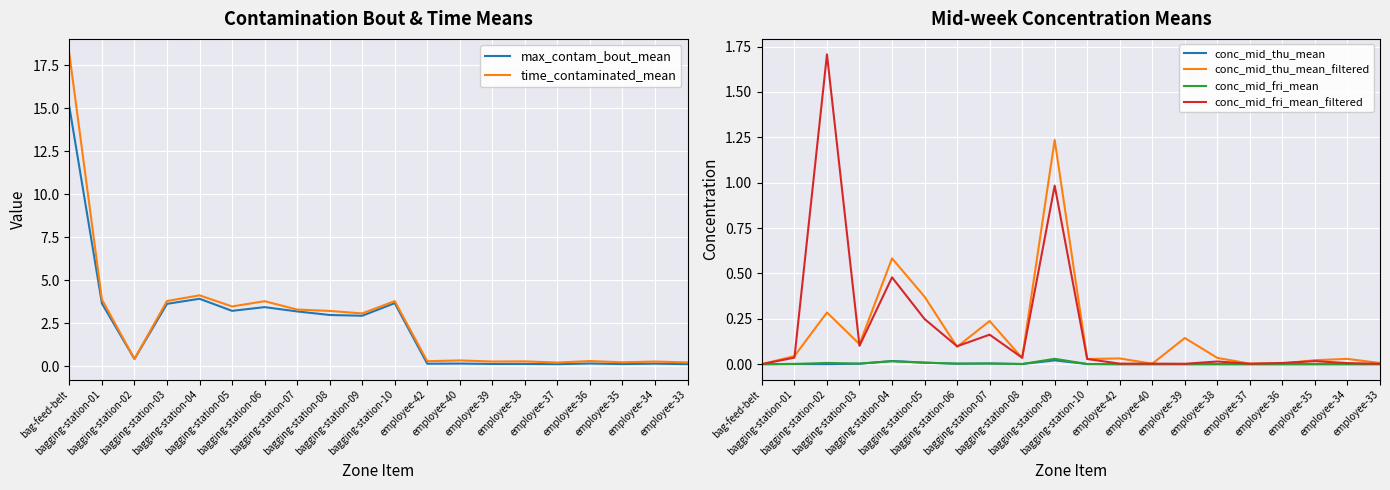

Is the value of conc_mid_thu_mean_filtered at bagging-station-02 greater than the value of conc_mid_fri_mean at employee-39?

Yes